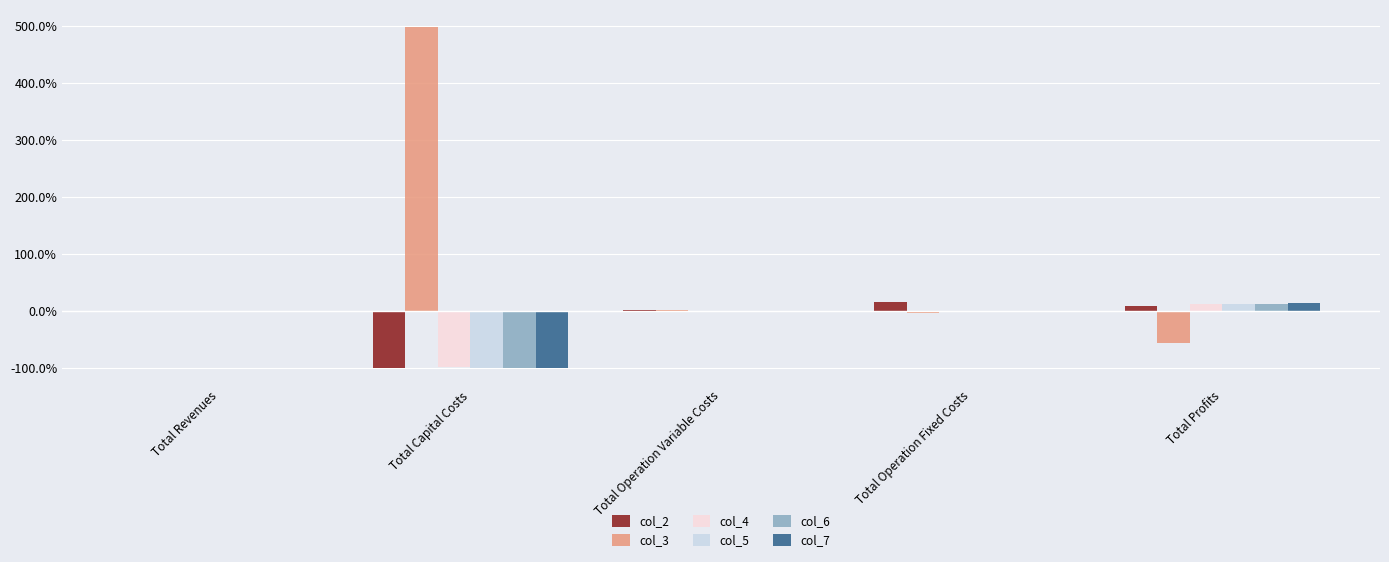

Is the value of col_7 at Total Revenues greater than the value of col_6 at Total Capital Costs?

Yes